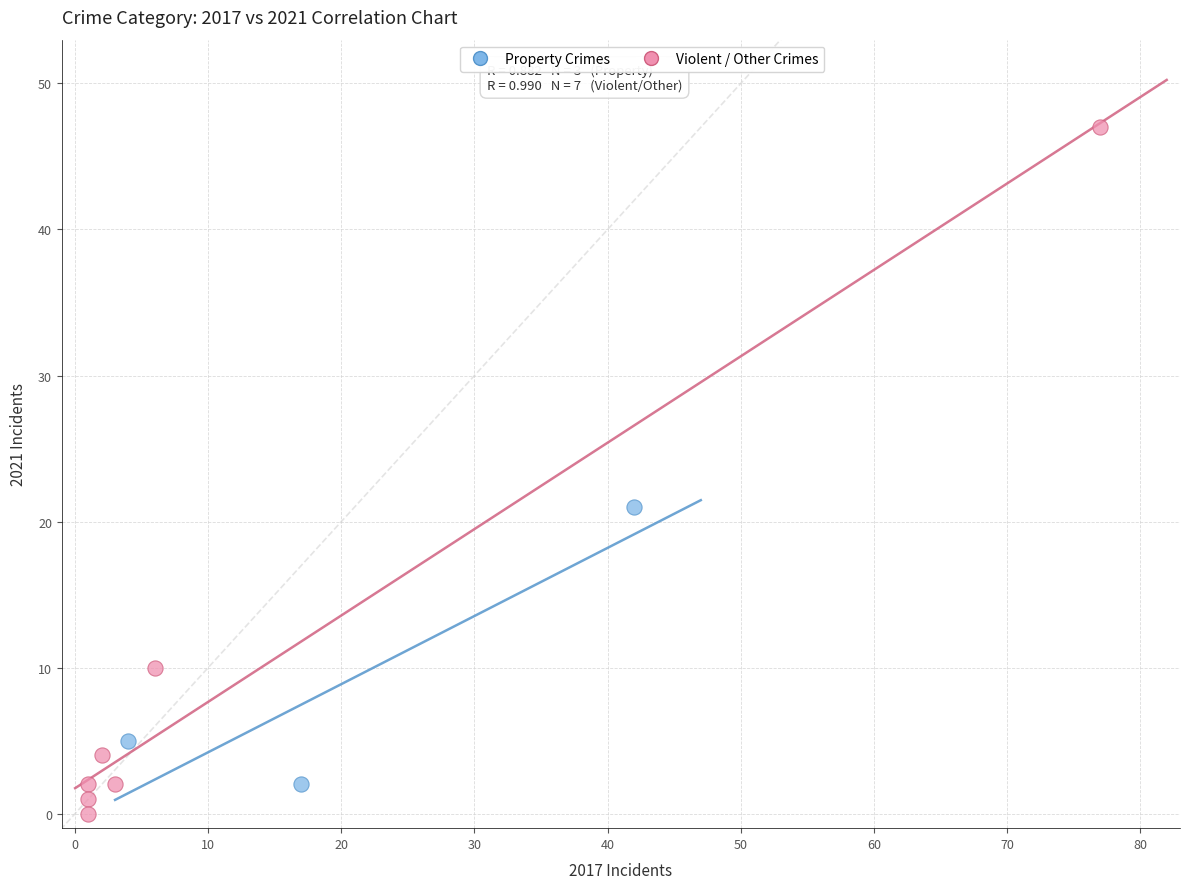

What are all the series names shown in the legend?

Property Crimes, Violent / Other Crimes